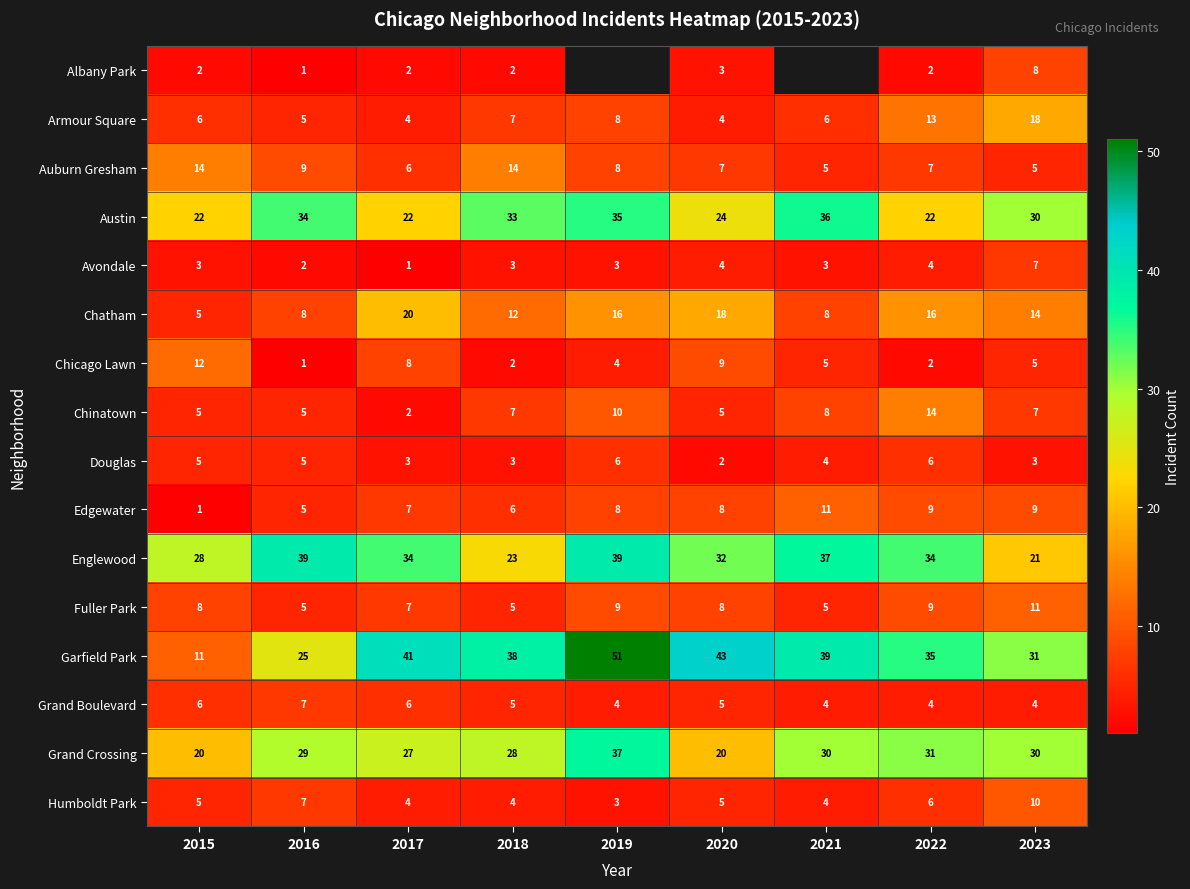

Which category has the highest value in the Austin series?

2021